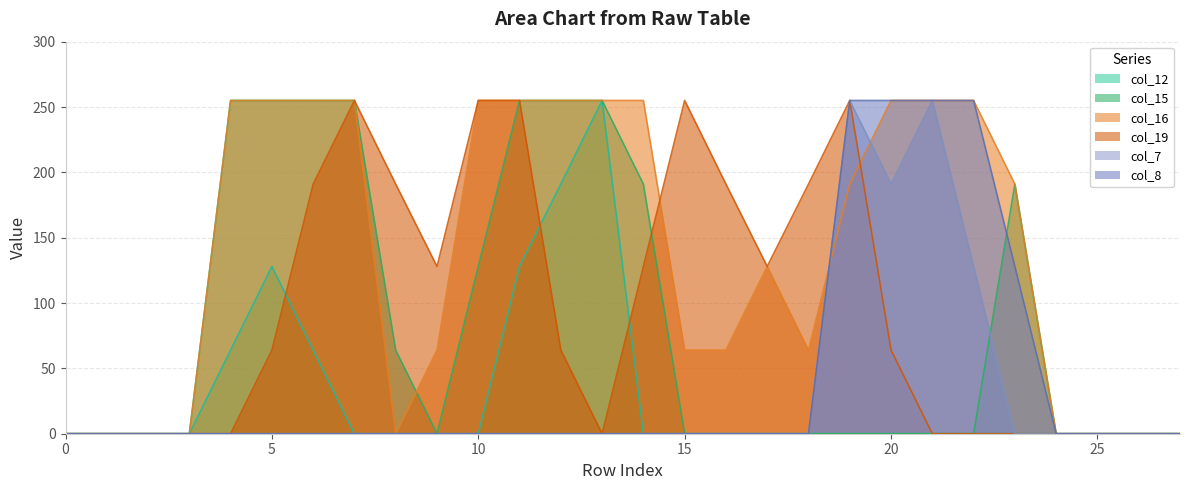

What is the sum of all col_7 values?

829